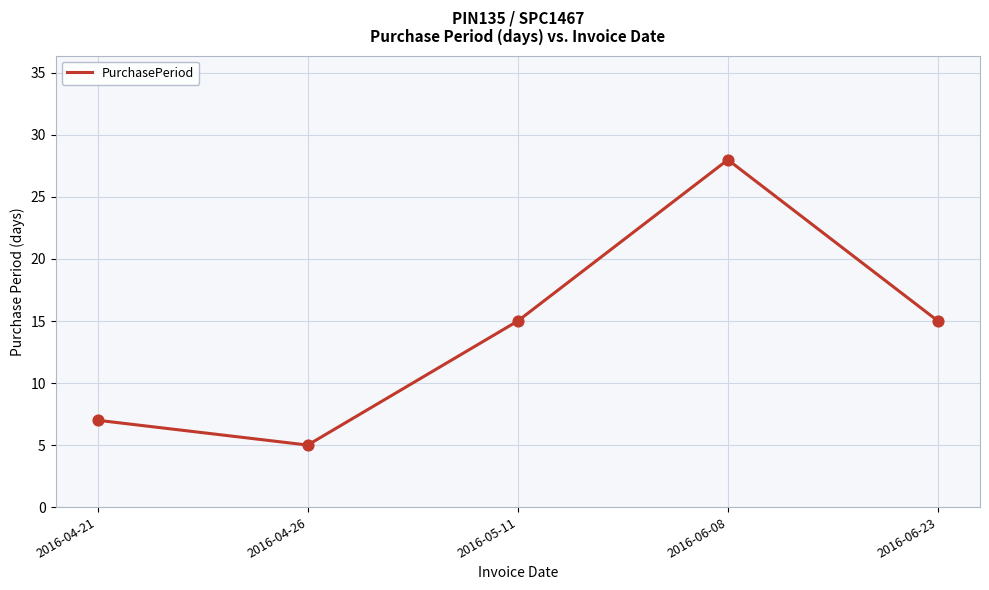

What is the ratio of the value at 2016-05-11 to the value at 2016-06-23?

1.0